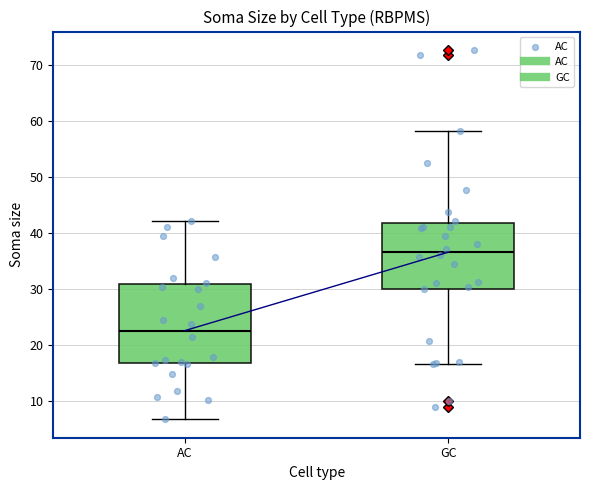

Where does the upper whisker of the box for AC end on the y-axis? The values are not printed on the chart, so give them approximately, as read against the axis.

42